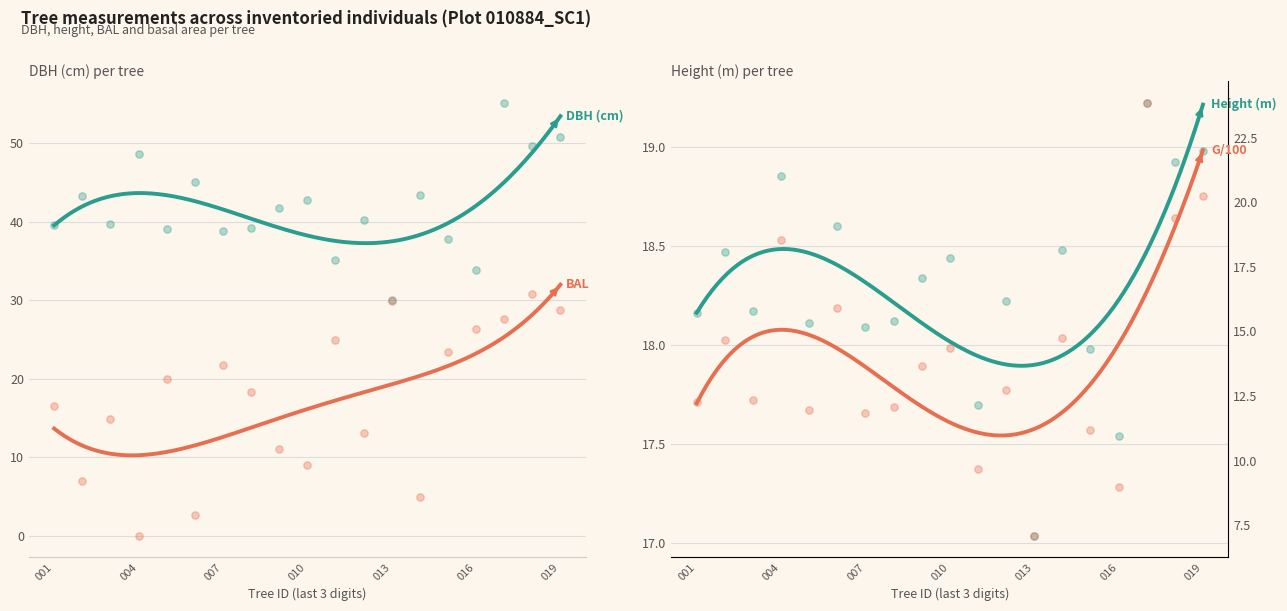

What is the total value across all series at 10884016?

86.6